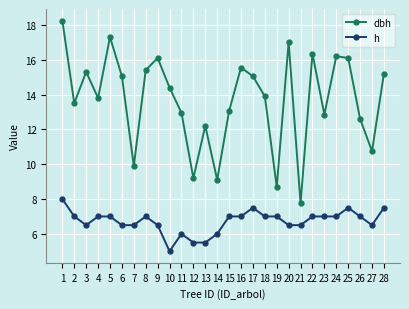

How many values in the dbh series exceed 14?

14